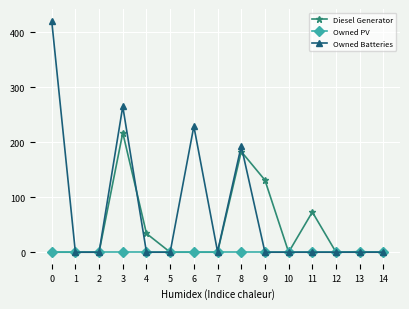

What are all the series names shown in the legend?

Diesel Generator, Owned PV, Owned Batteries